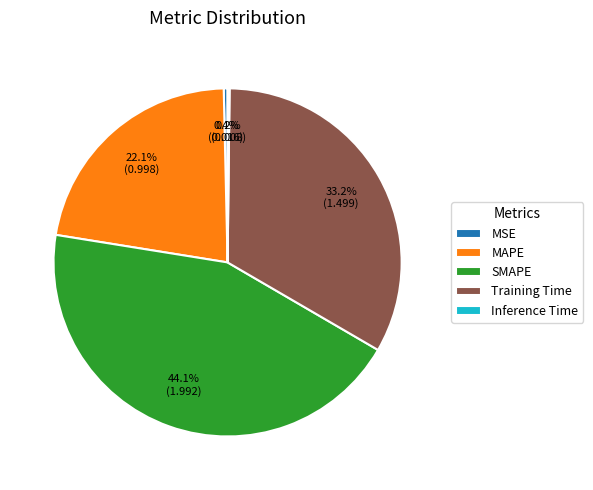

What portion of the pie excludes SMAPE?

55.9%